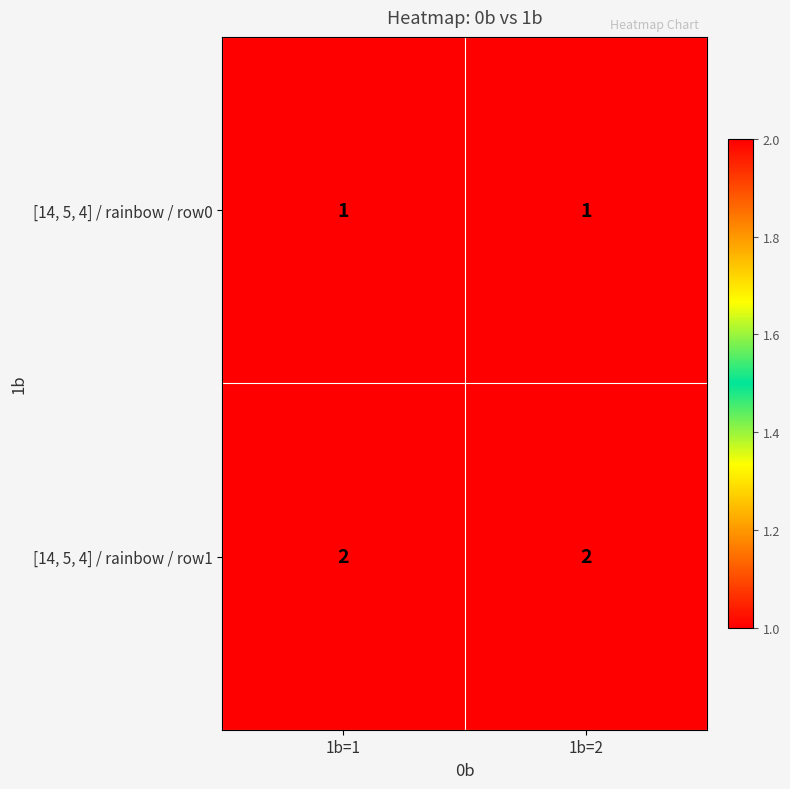

List the series in order of their overall mean, lowest first.

[14, 5, 4] / rainbow / row0, [14, 5, 4] / rainbow / row1